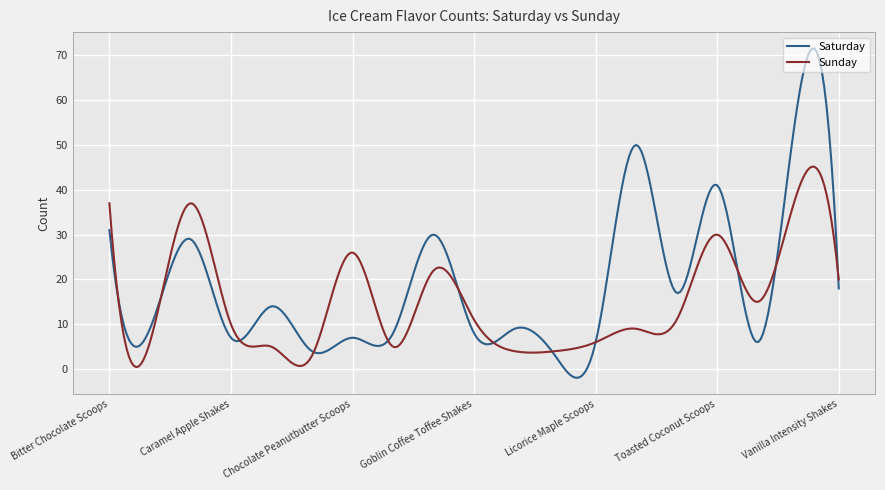

How many series are shown in this chart?

2